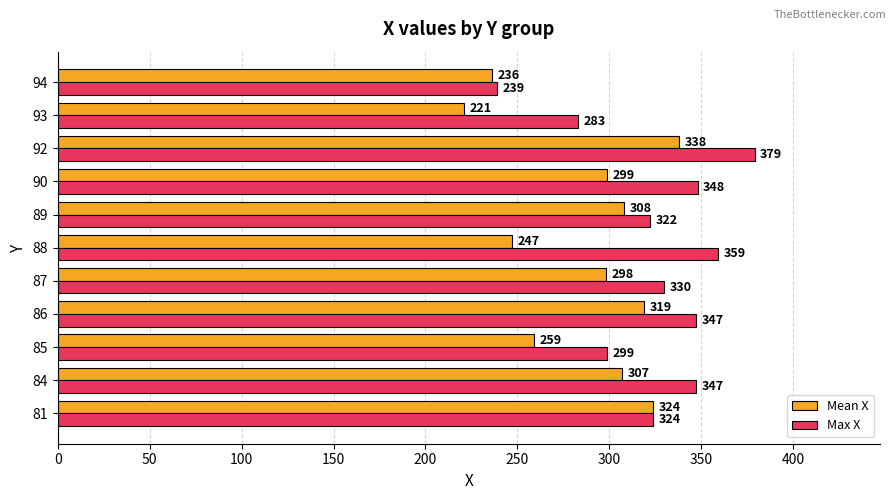

What is the difference between the maximum and second lowest values in the Max X series?

96